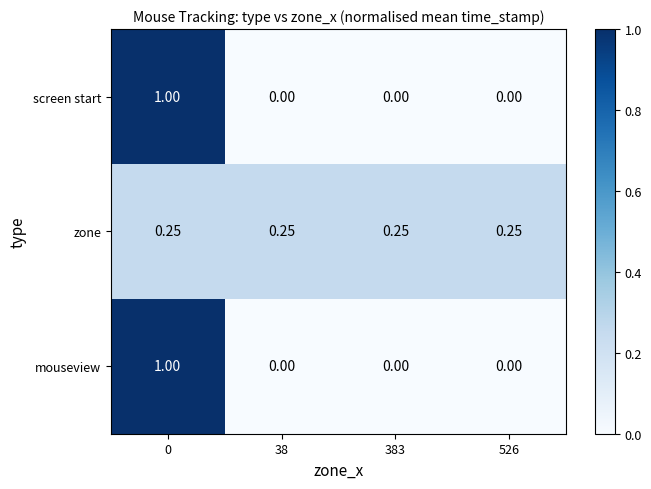

Is the value of screen start at 0 greater than the value of zone at 38?

Yes